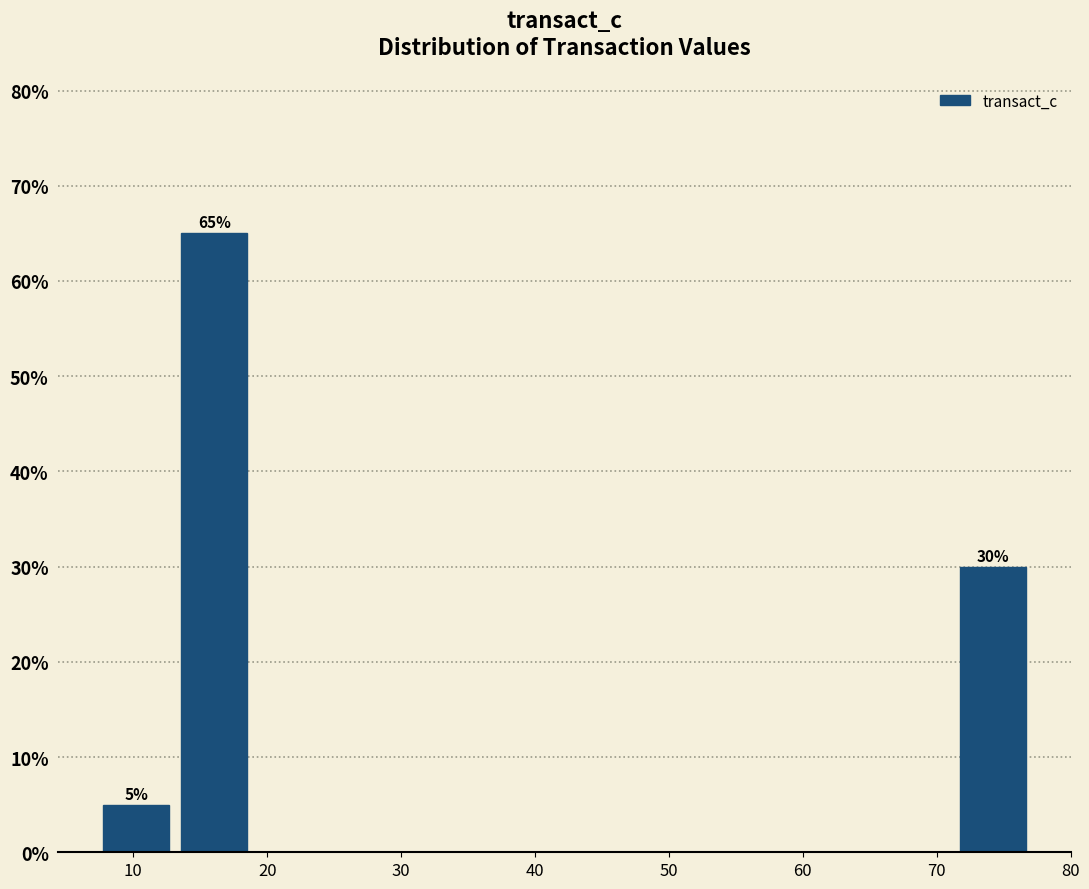

Over which range of the x-axis is the bar tallest?

13 to 19